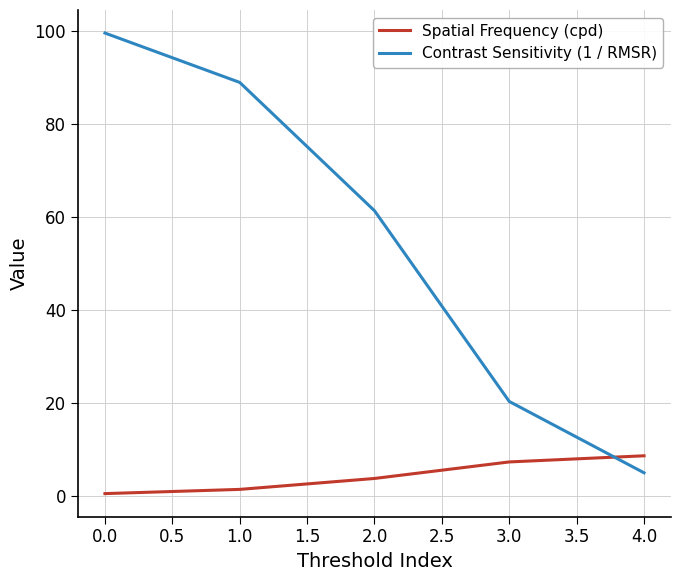

What is the total value across all series at 2.0?

65.1